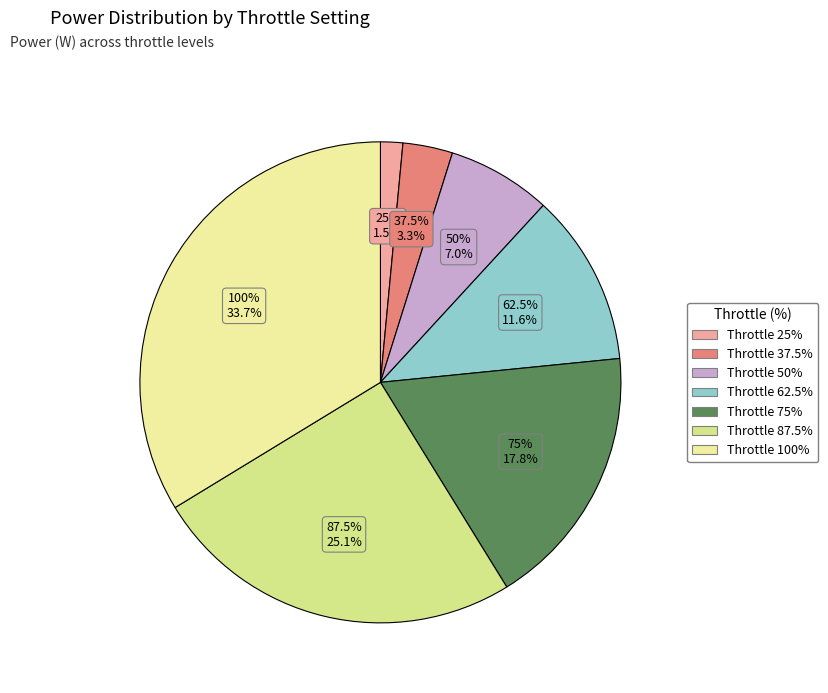

Between 75% and 37.5%, which is larger?

75%